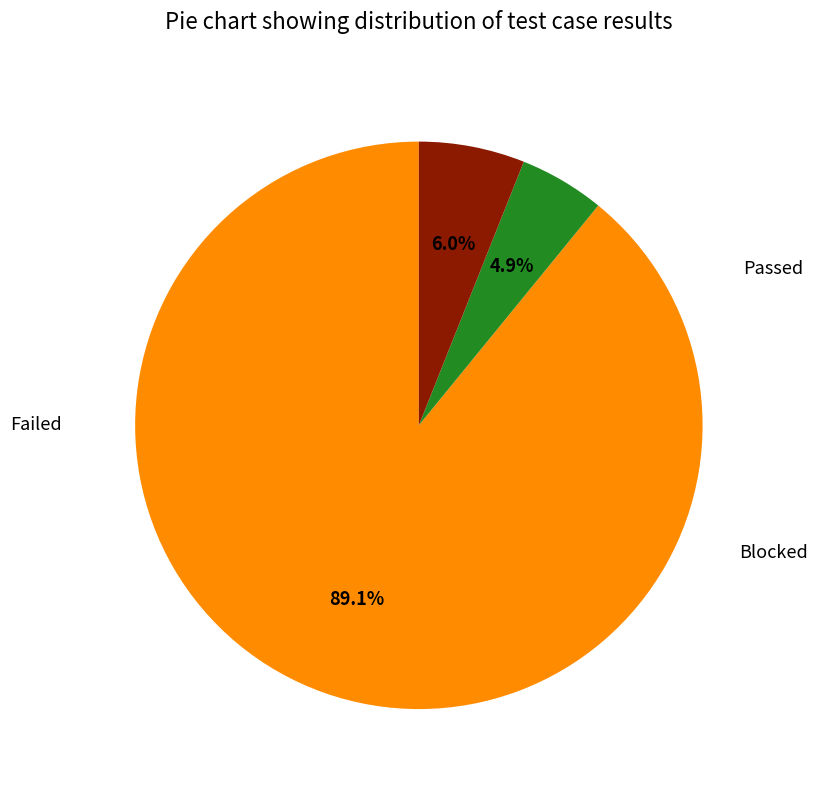

Which slice is the smallest?

Failed